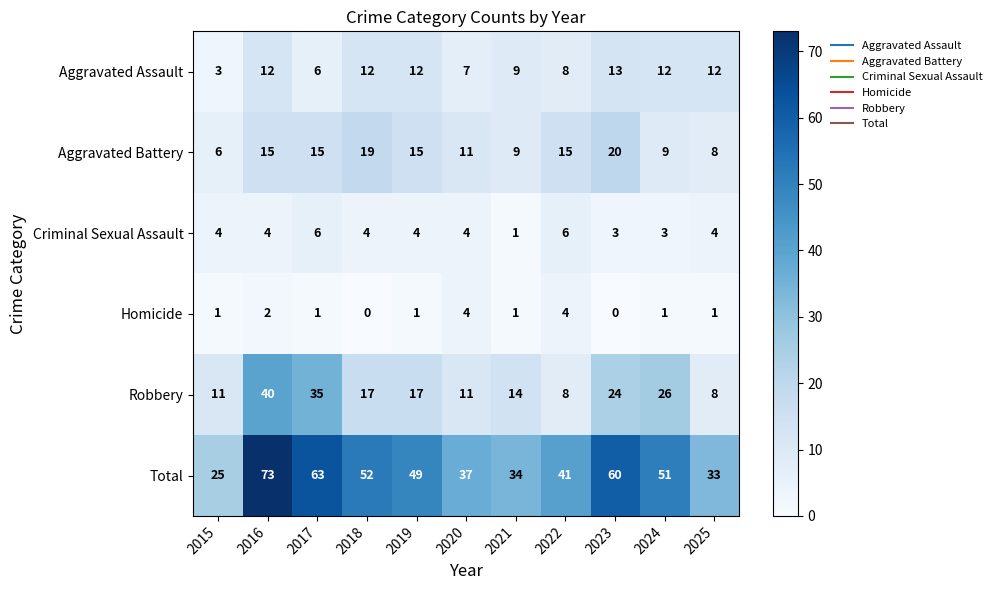

What is the difference between the highest and lowest values at 2017?

62